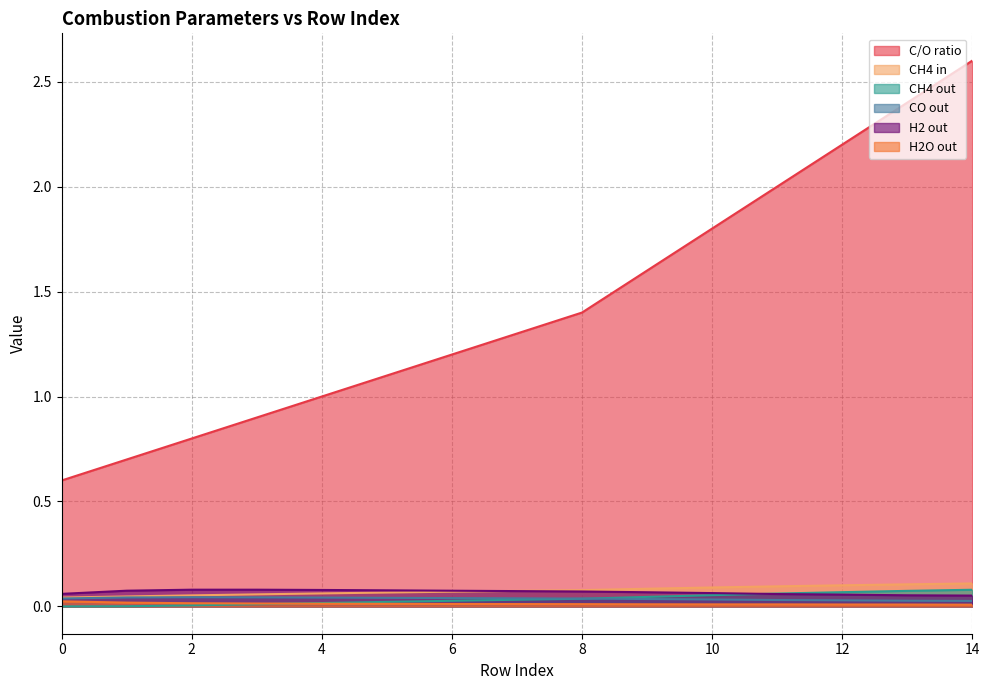

True or false: CH4 out and C/O ratio intersect in this chart.

False